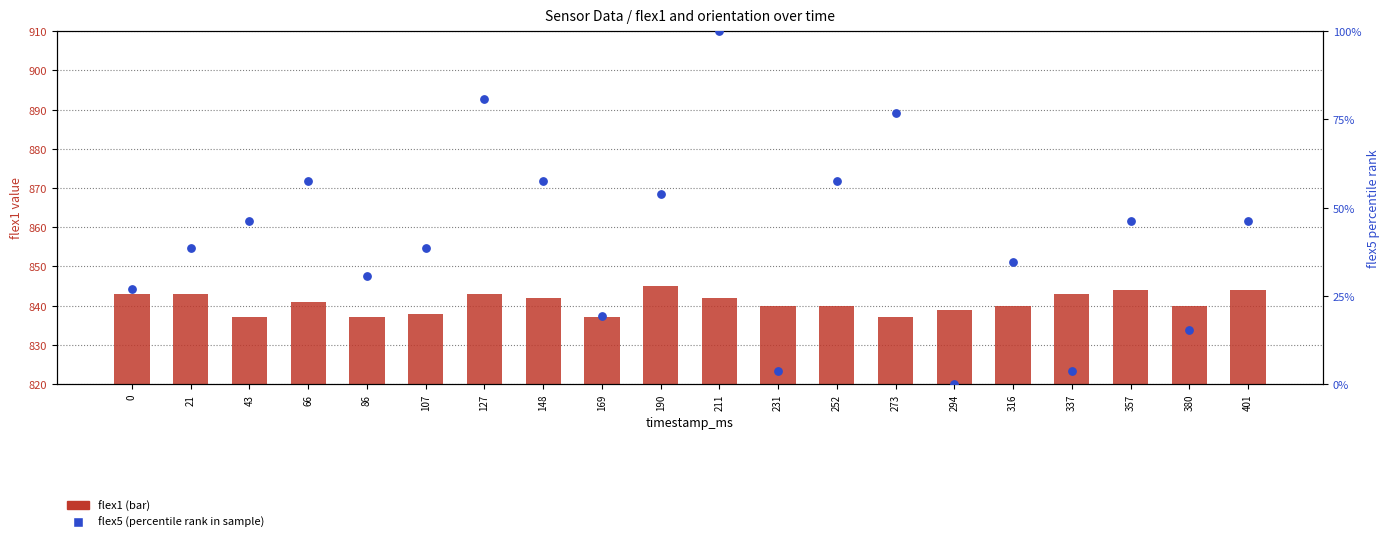

Which series has the largest Y range (max minus min)?

flex5 (percentile-scaled)